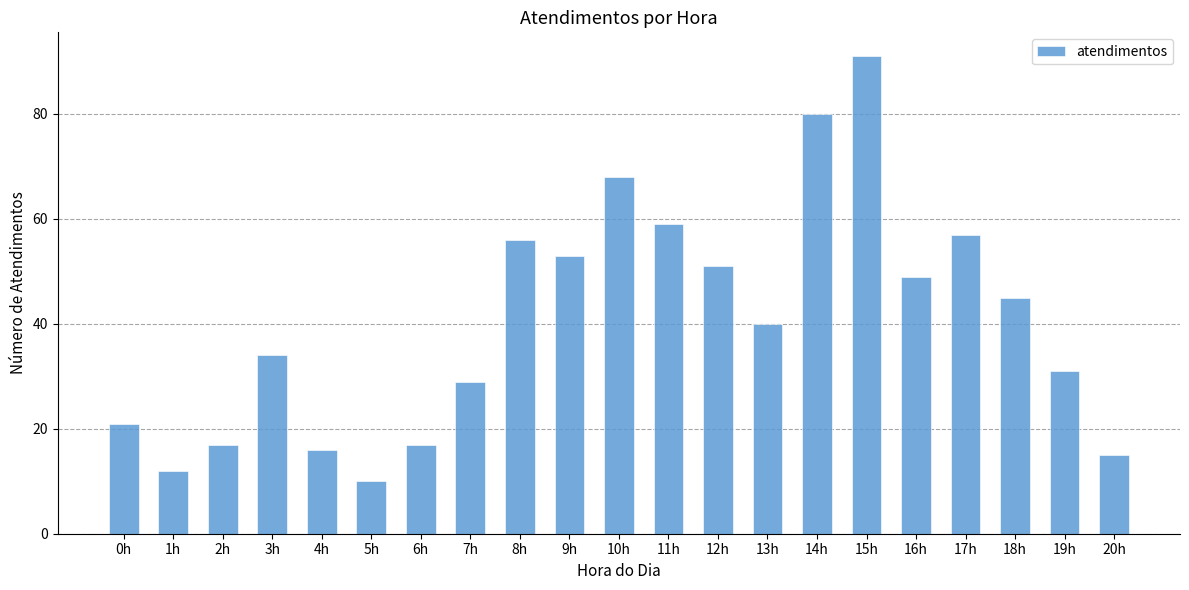

What is the difference between the maximum and minimum values?

81